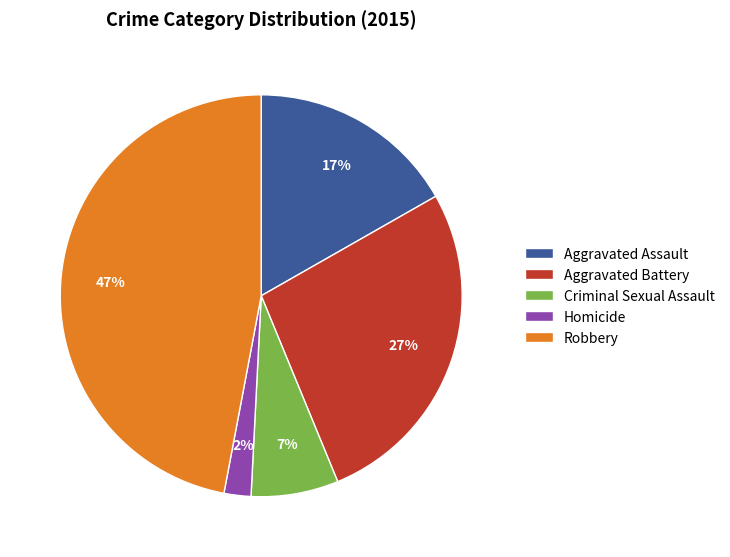

How many slices are in this pie chart?

5